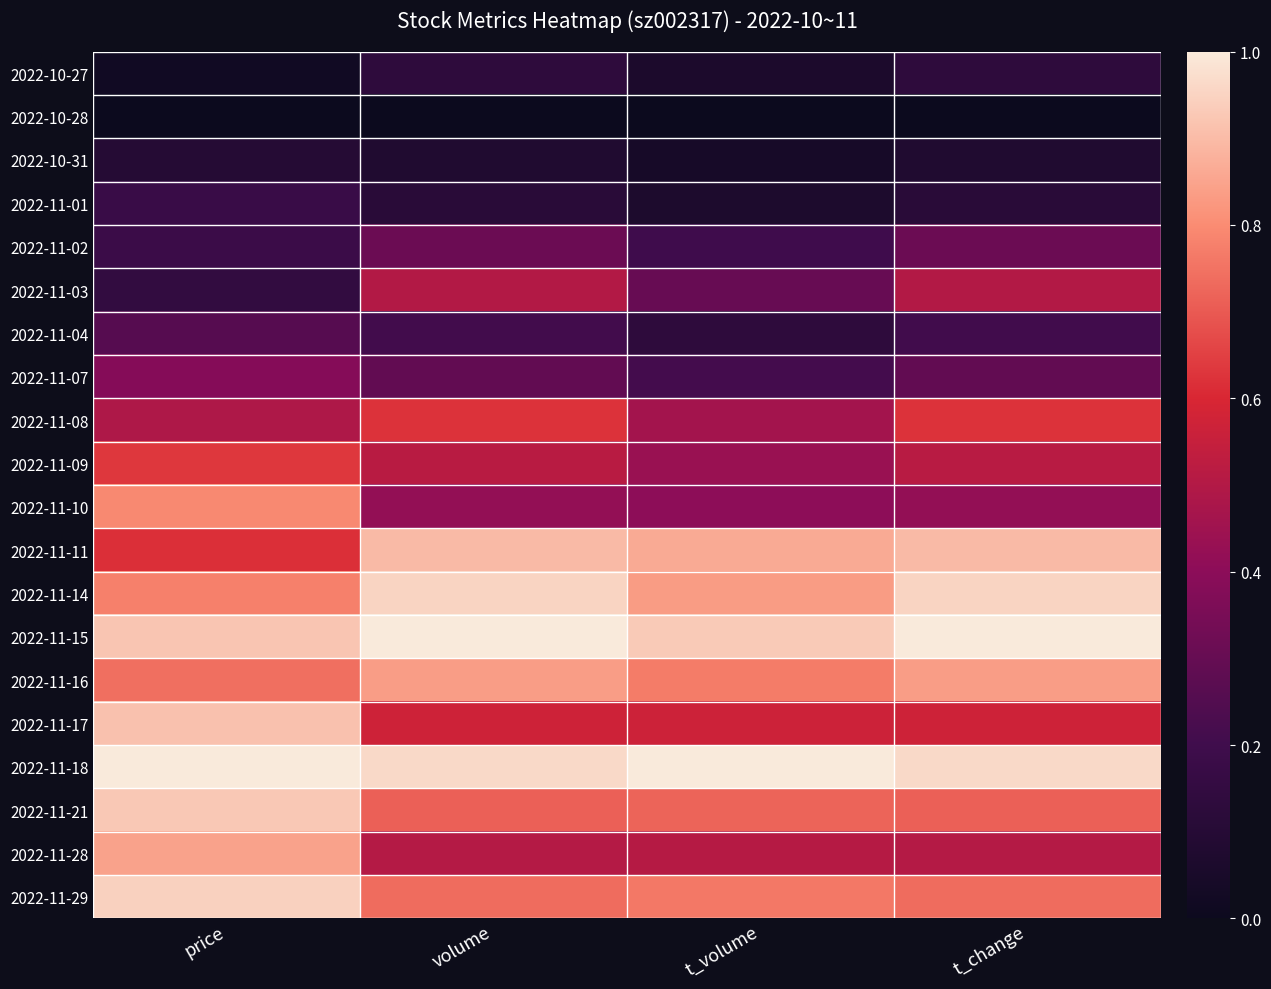

What is the greatest value displayed?

1.0